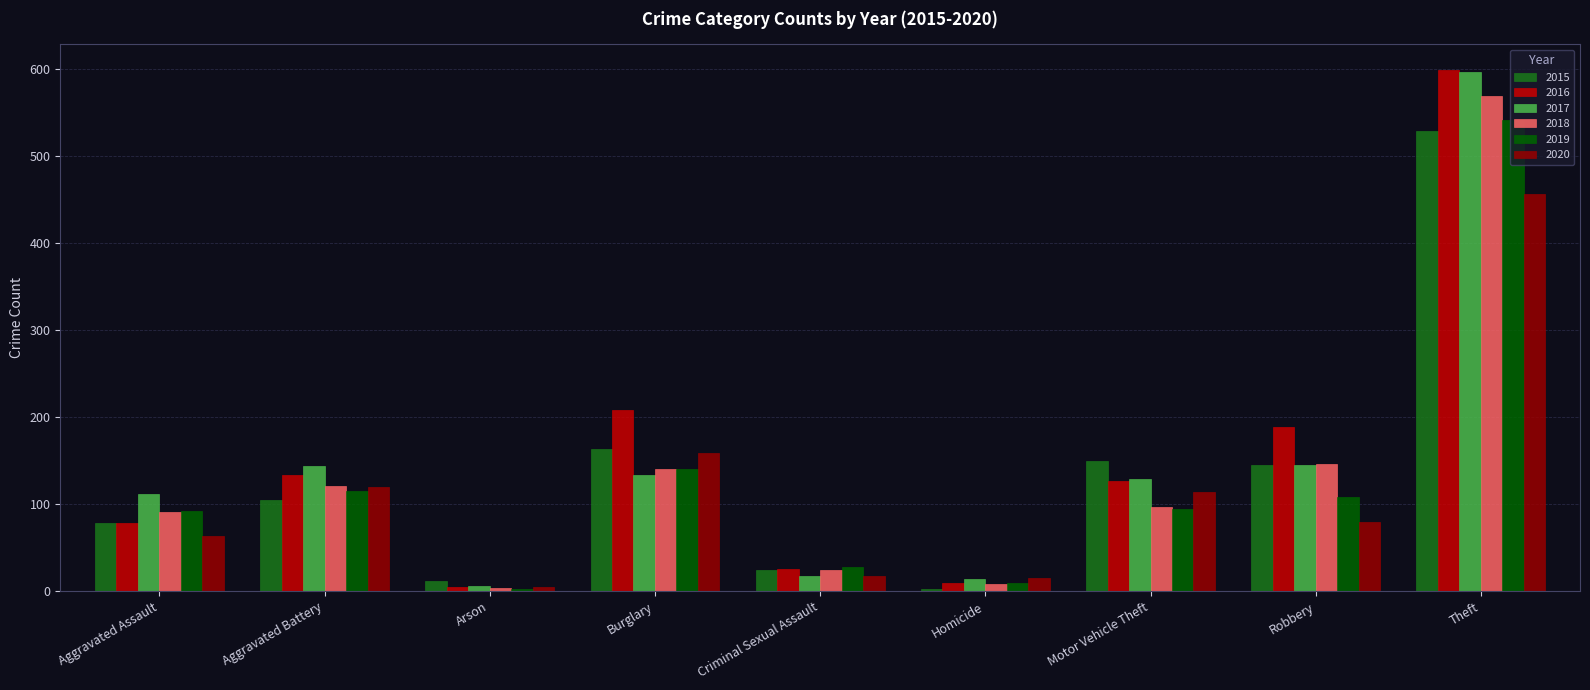

How many categories are shown in the chart?

9